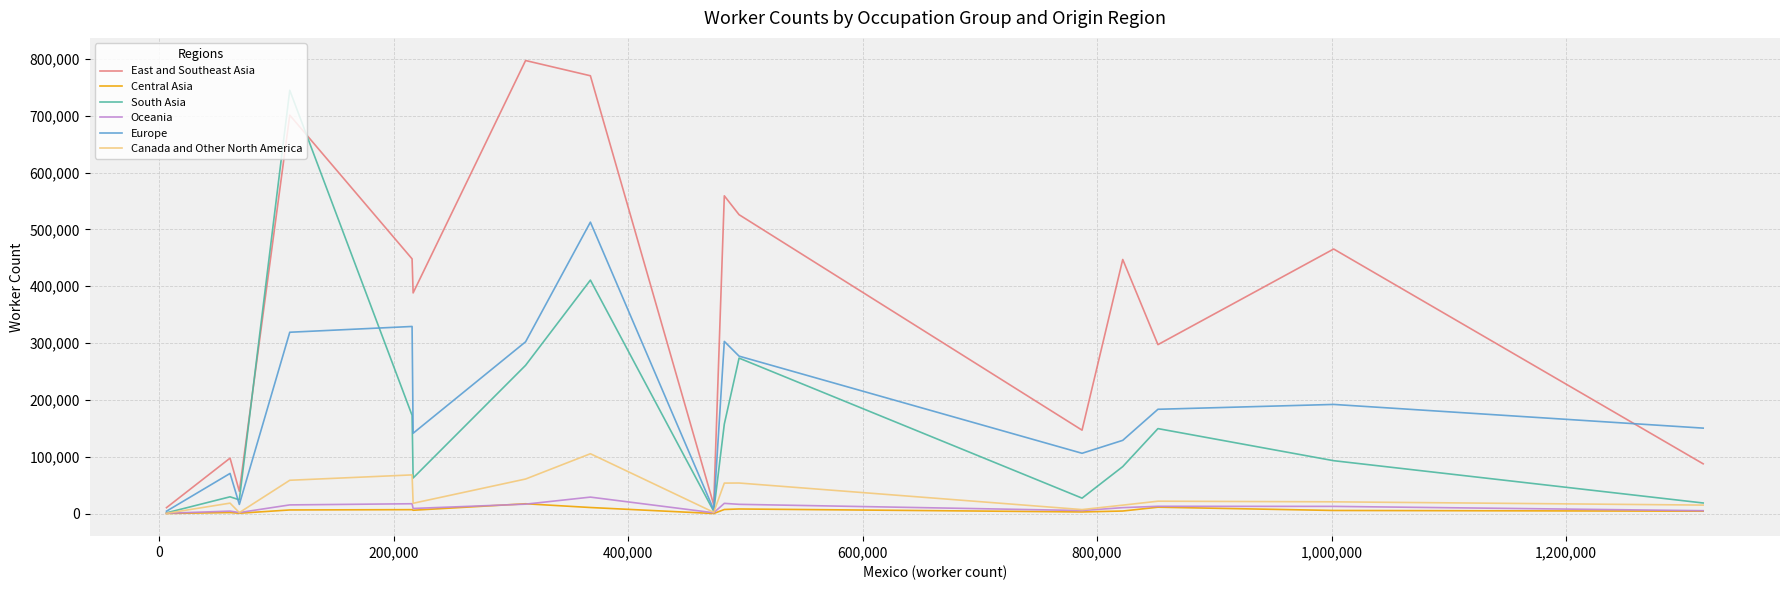

Which series has the largest total across all categories?

East and Southeast Asia